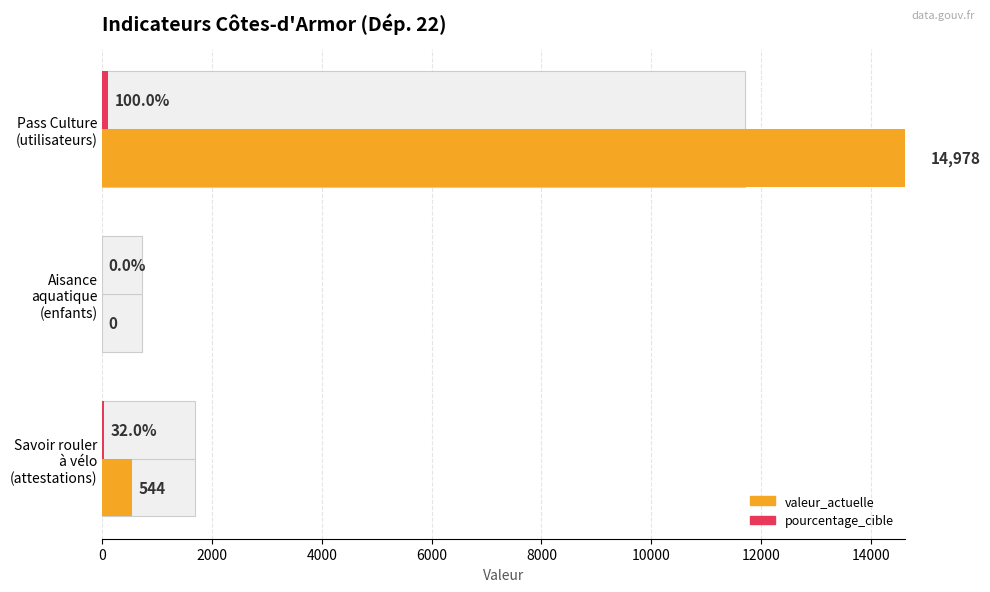

The value of valeur_actuelle at Pass Culture (utilisateurs) is 8512. True or false?

False